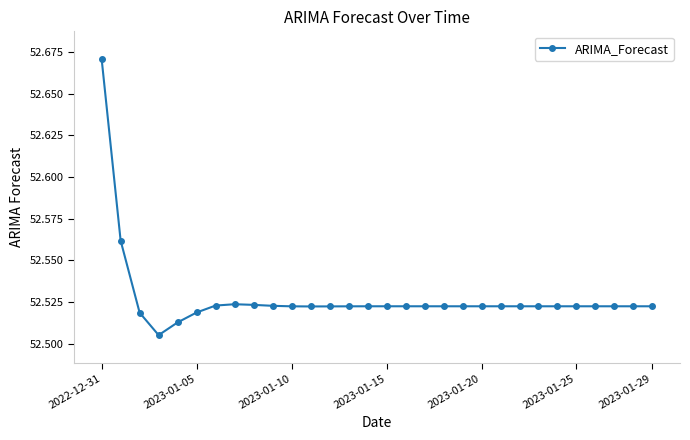

How many series are shown in this chart?

1